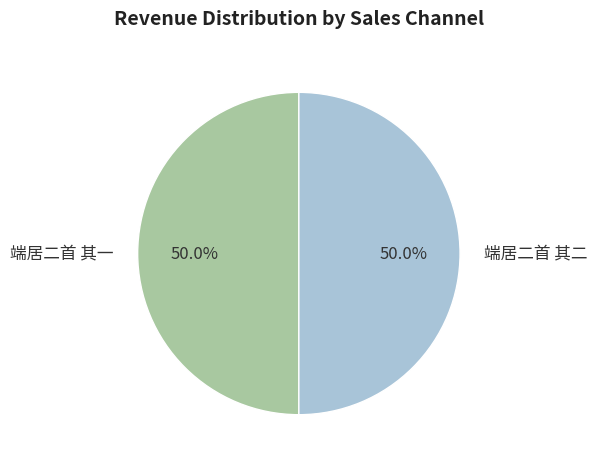

Combined, what portion of the pie is 端居二首 其一 and 端居二首 其二?

100.0%